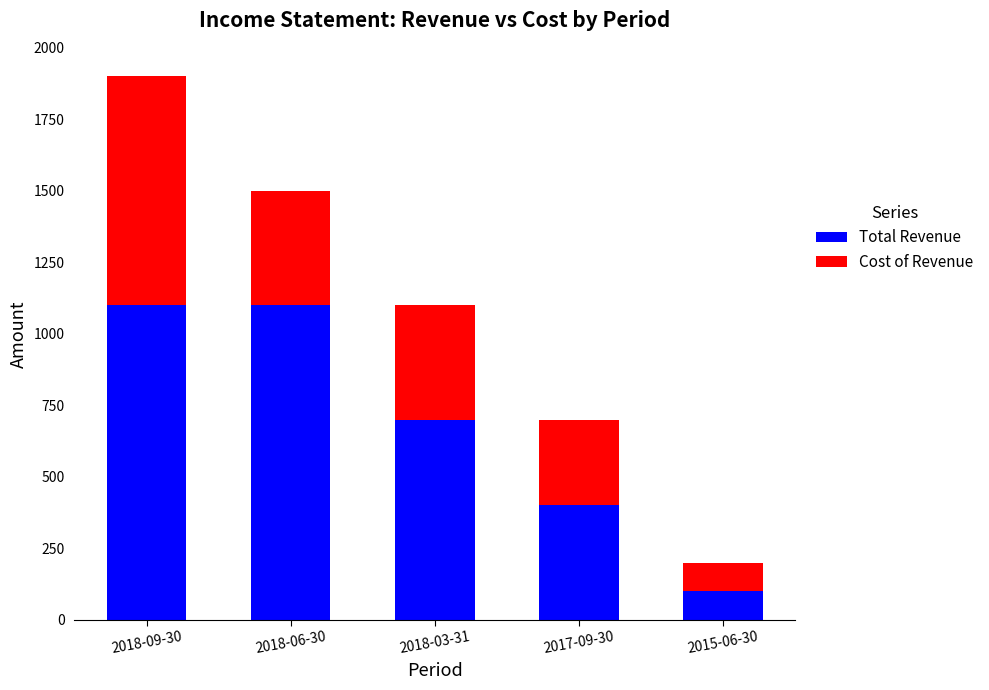

Reading left to right, what are the values for Total Revenue?

2018-09-30=1100	2018-06-30=1100	2018-03-31=700	2017-09-30=400	2015-06-30=100